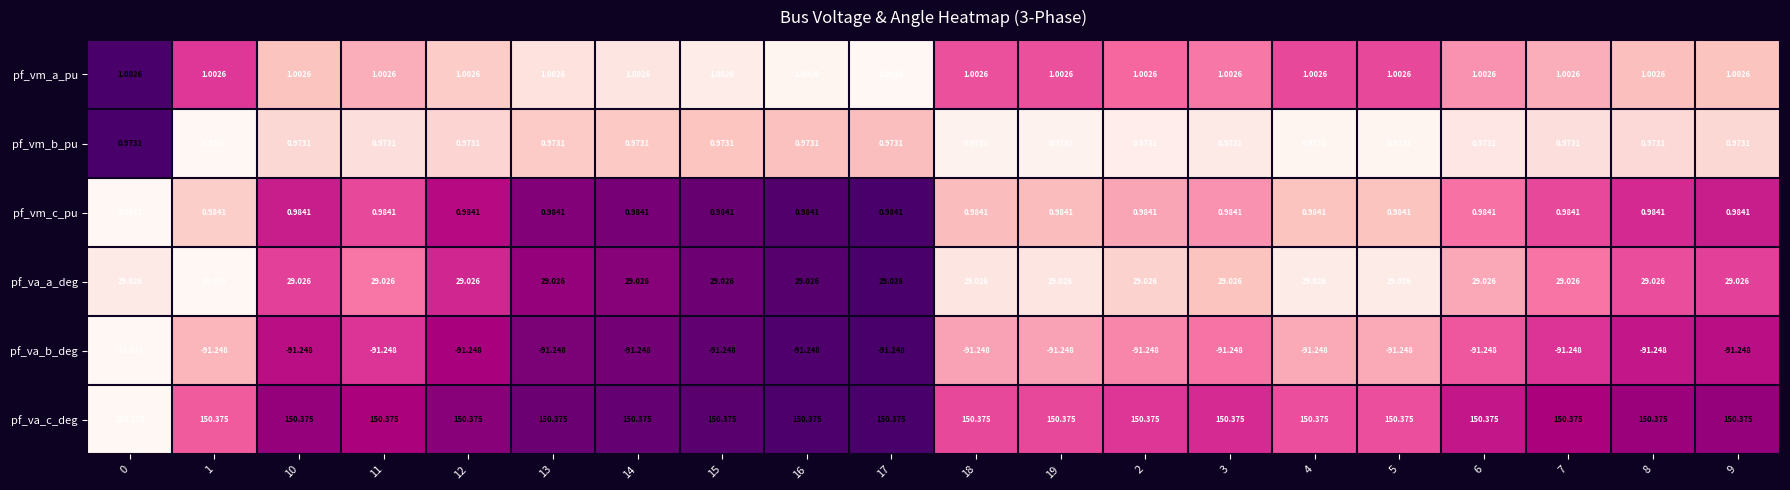

What is the spread (max minus min) of values at 10?

241.6